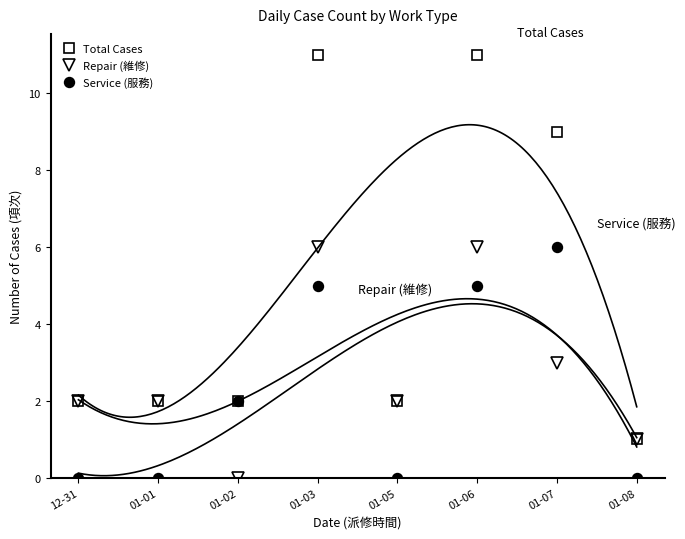

What is the value of the Service (服務) point at the 3rd from the left?

2